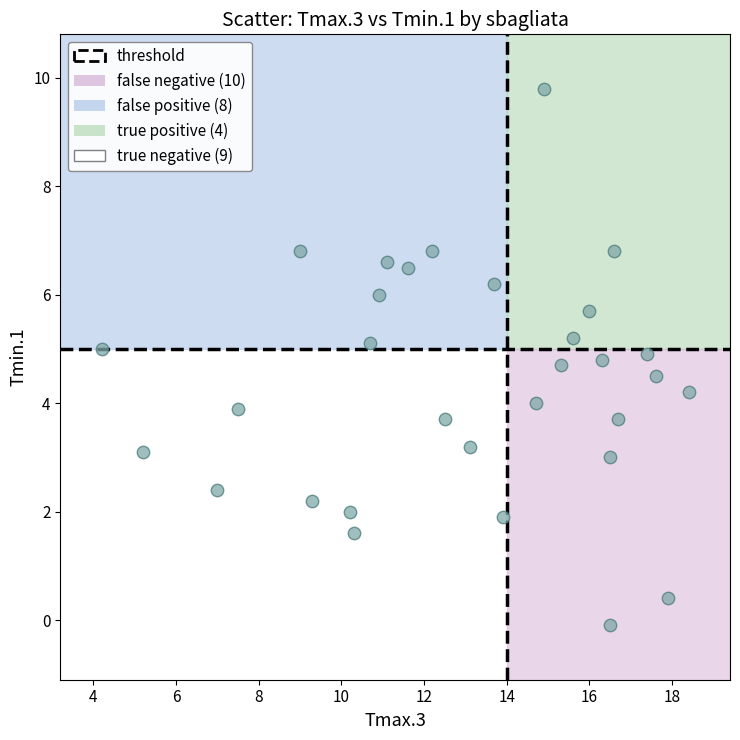

What is the range of X values (max minus min)?

14.2